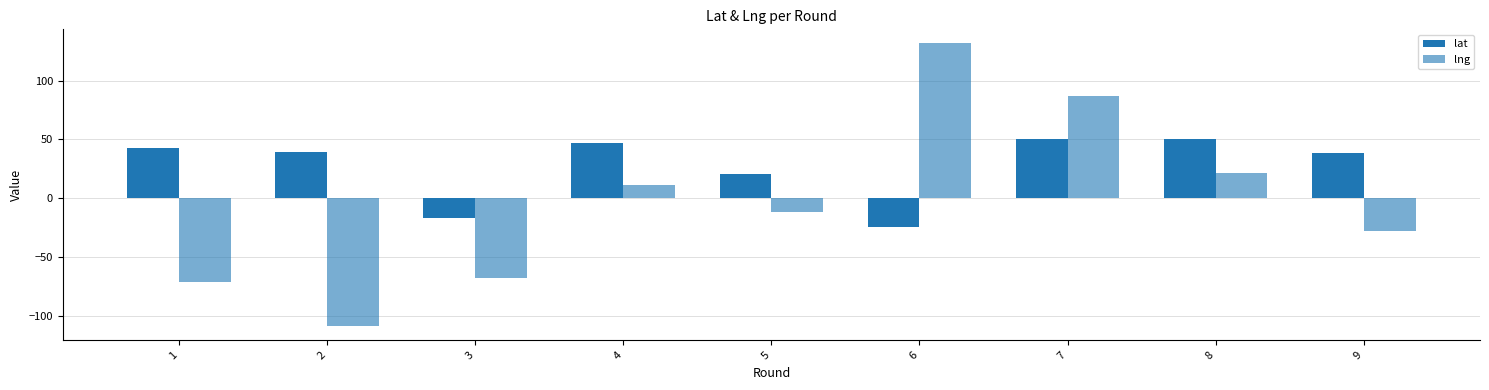

How many data points in lat are less than 39?

4